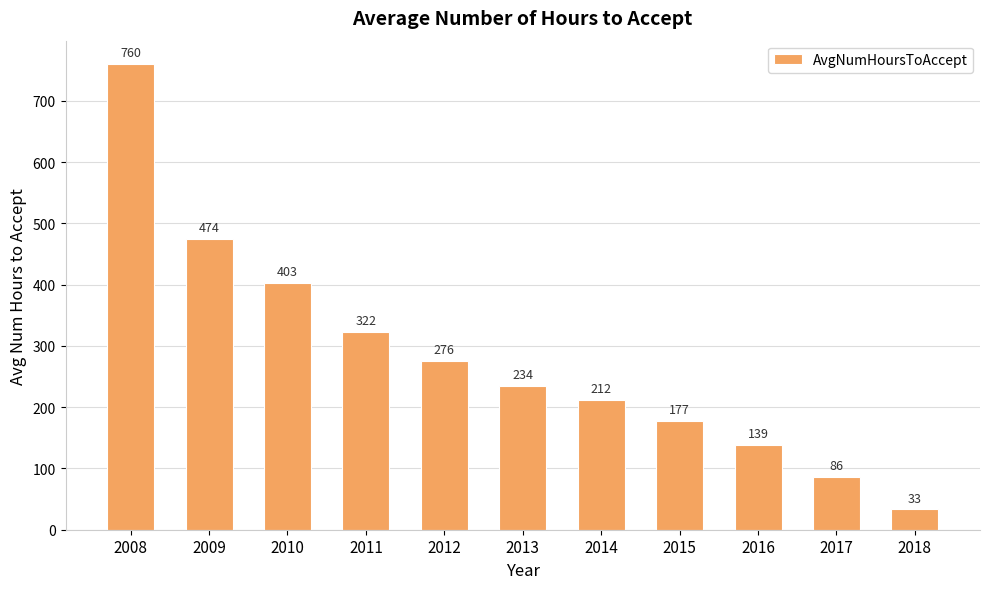

Between 2018 and 2011, which is larger?

2011